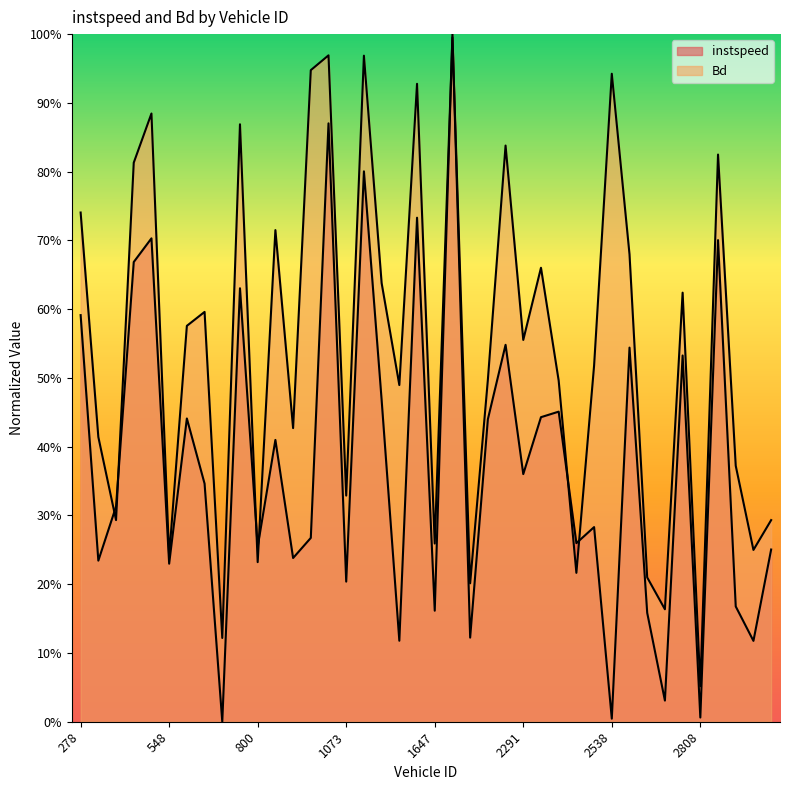

Which category has the highest value across all series?

1891.0